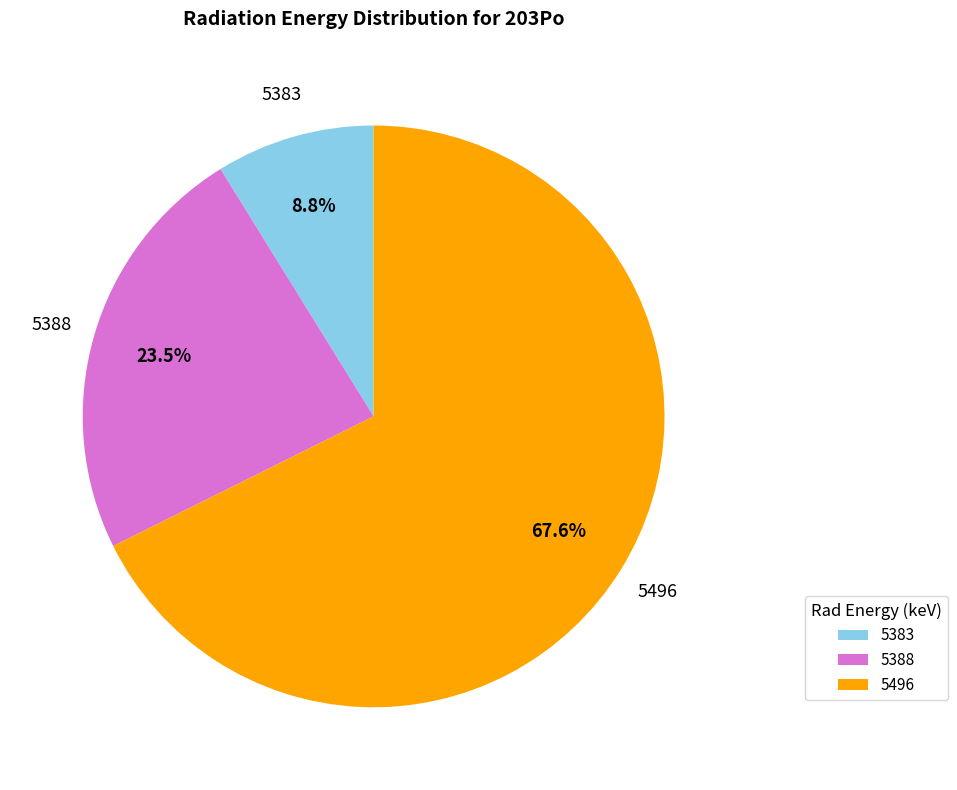

Combined, what portion of the pie is 5388 and 5496?

91.2%